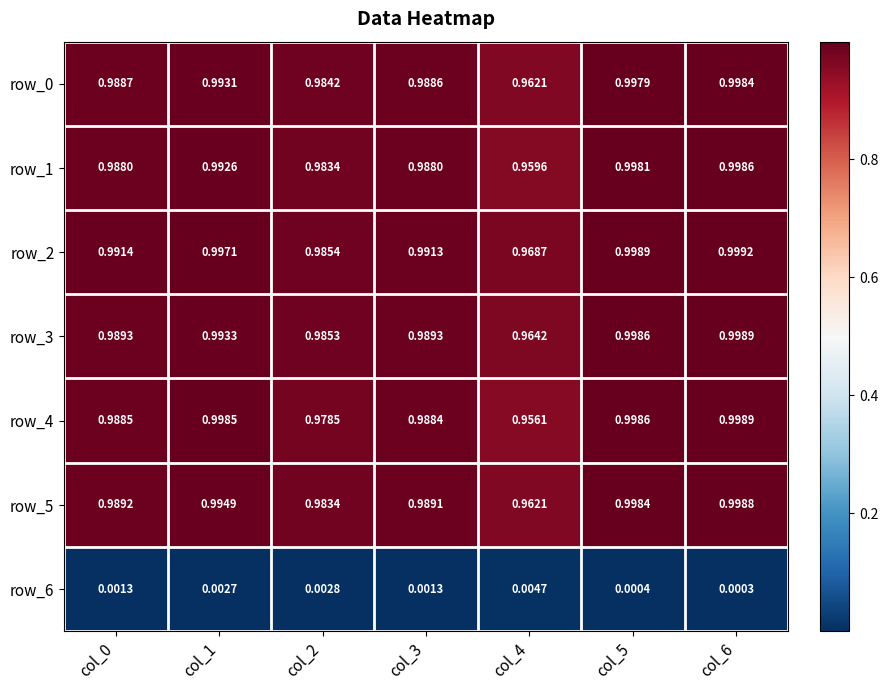

Is the value of row_2 at col_2 greater than the value of row_3 at col_1?

No